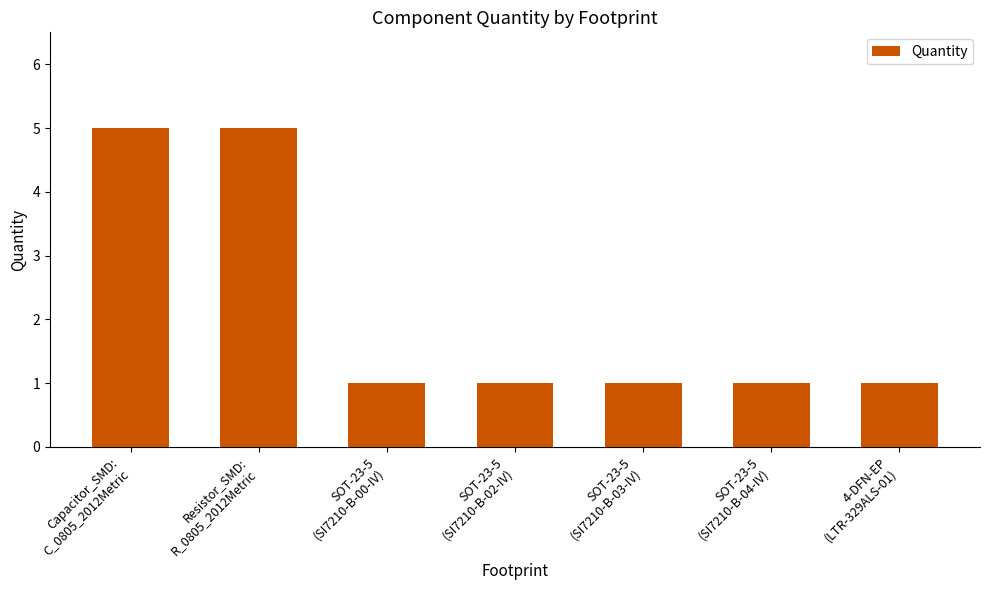

What is the difference between the maximum and minimum values?

4